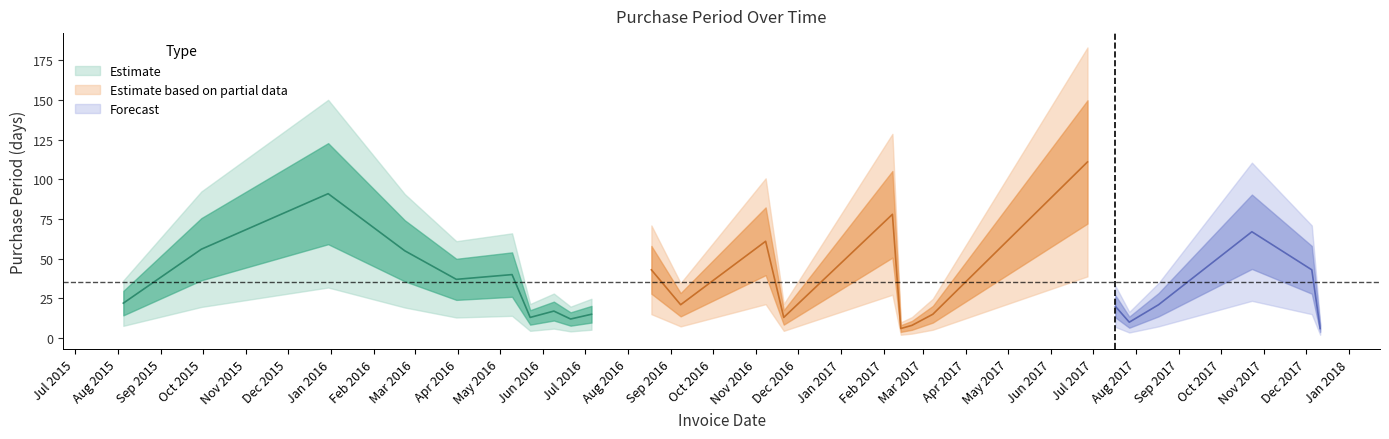

Where is the data nearest to the value 58?

2015-09-30